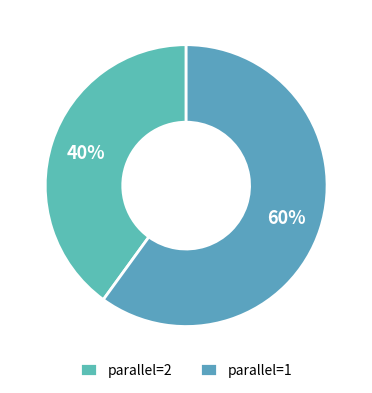

Which category has the smallest portion of the pie?

parallel=2